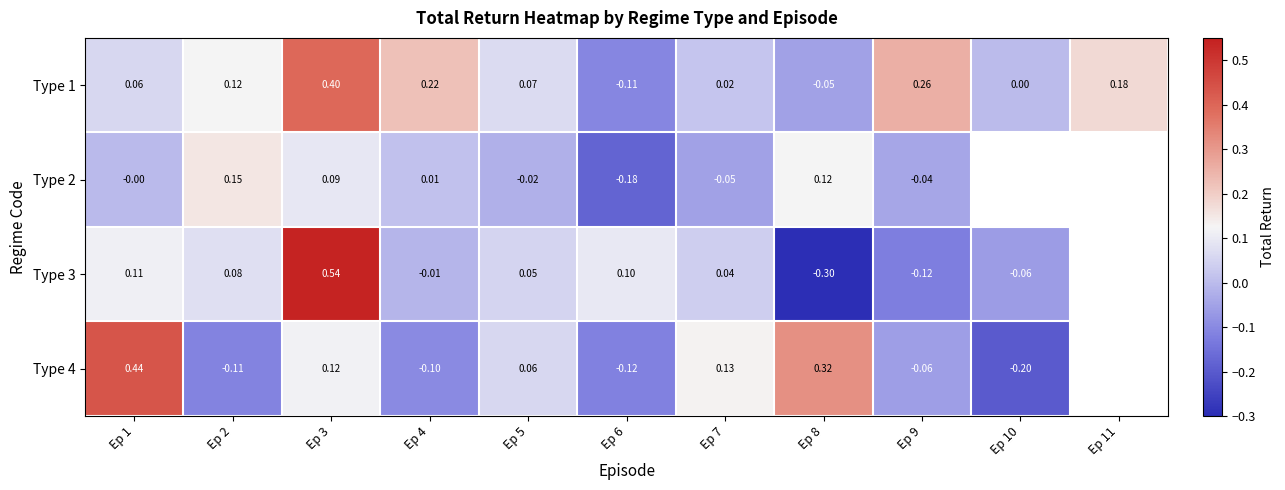

At how many categories does at least one series exceed 0?

11